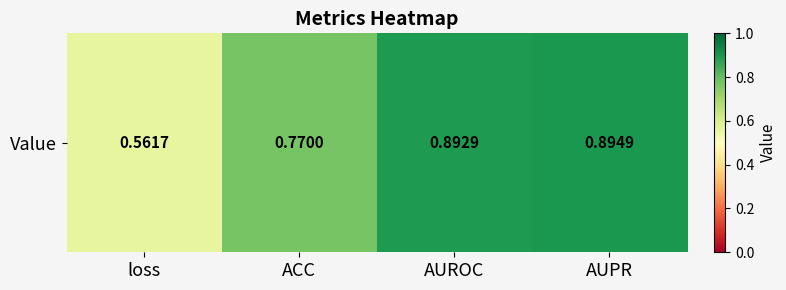

How many data points does each series have?

4